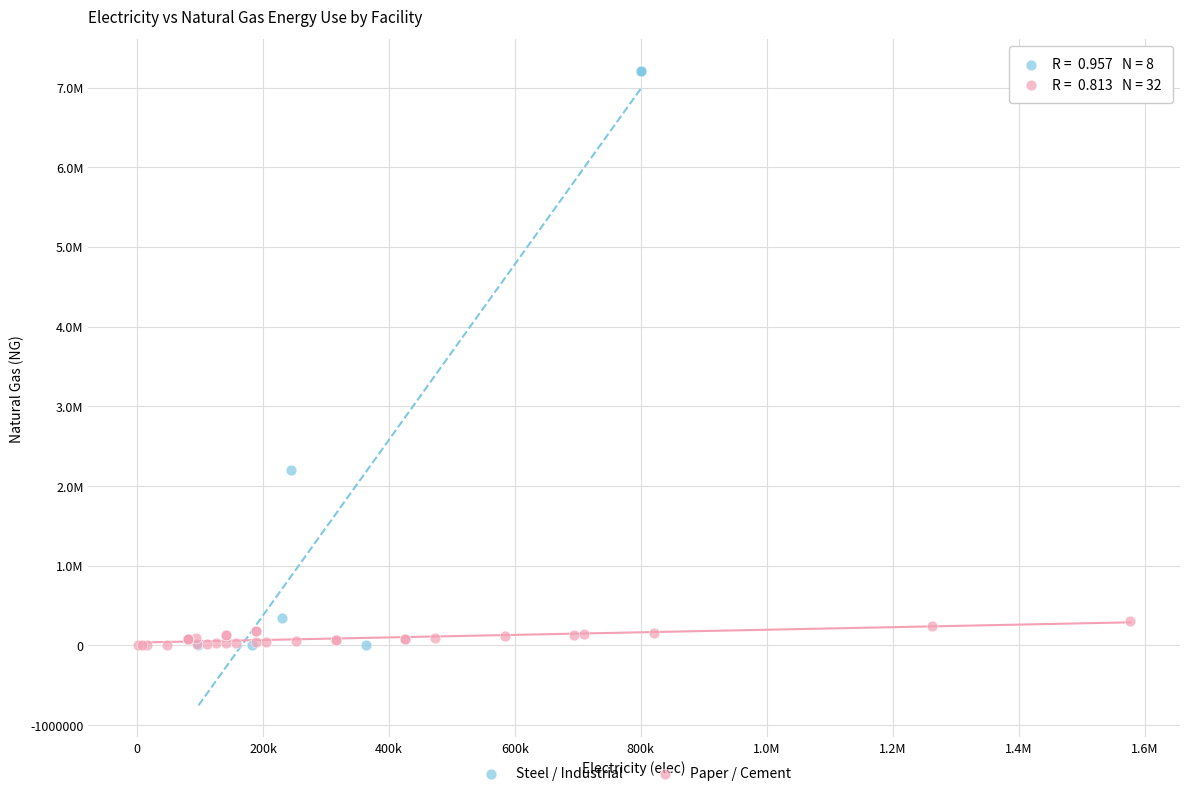

Which series has the widest spread of Y values?

Steel / Industrial